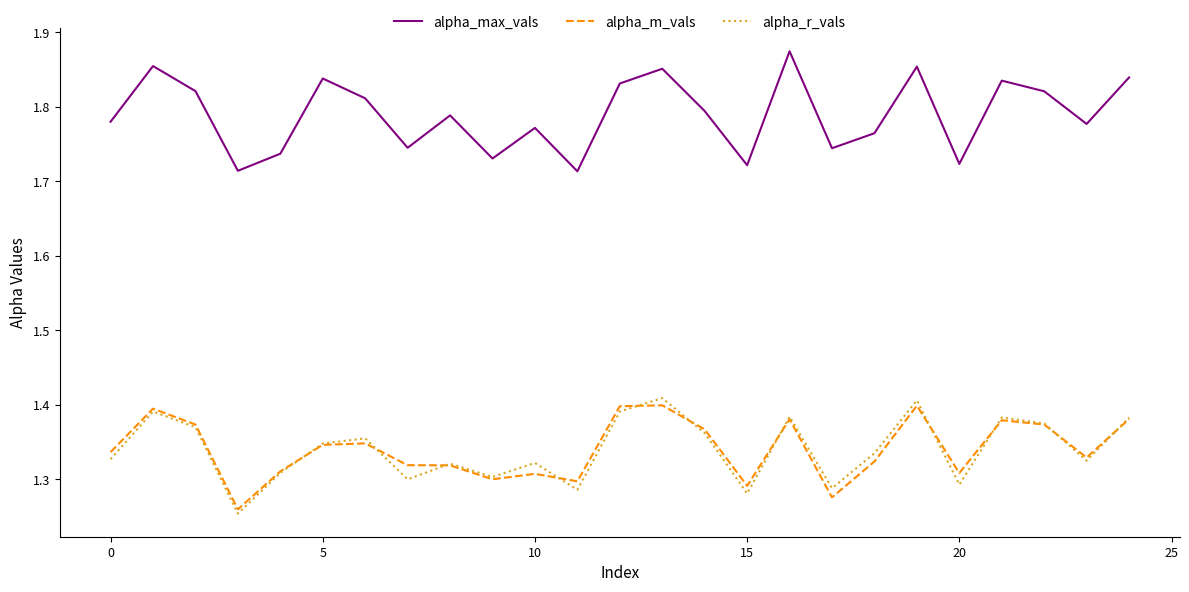

True or false: alpha_max_vals and alpha_r_vals cross at least once.

False